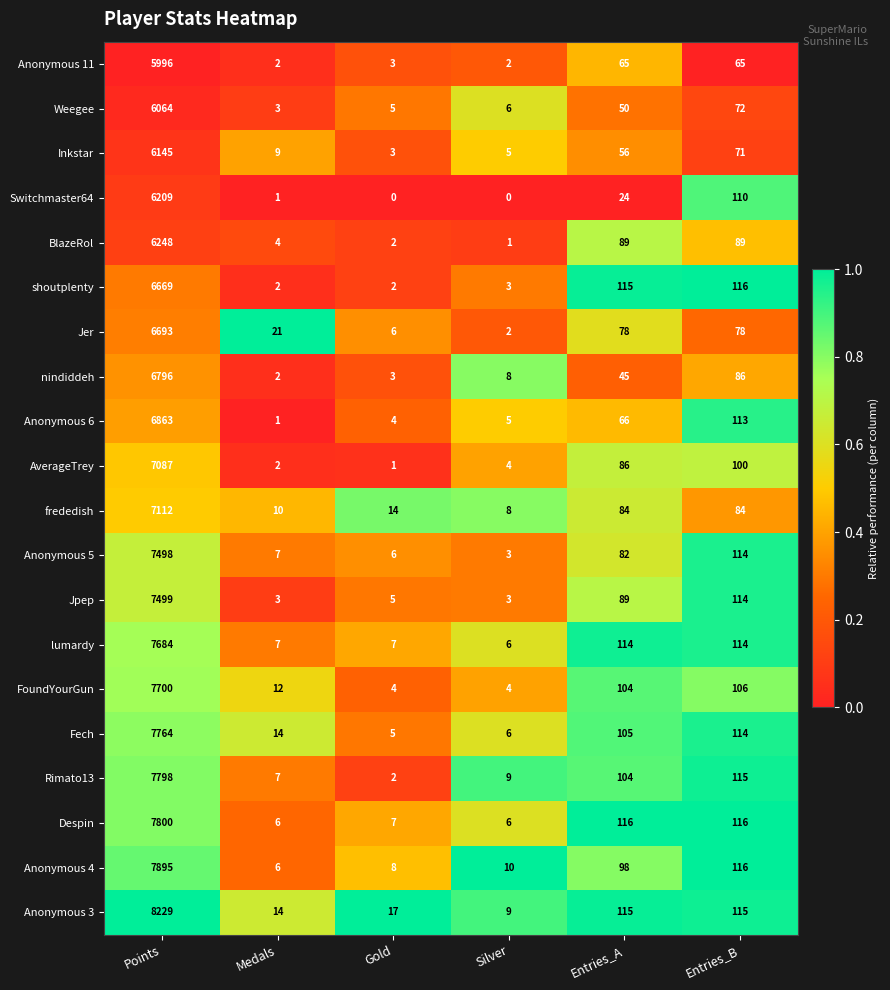

The AverageTrey series shows 1 at Gold. True or false?

True